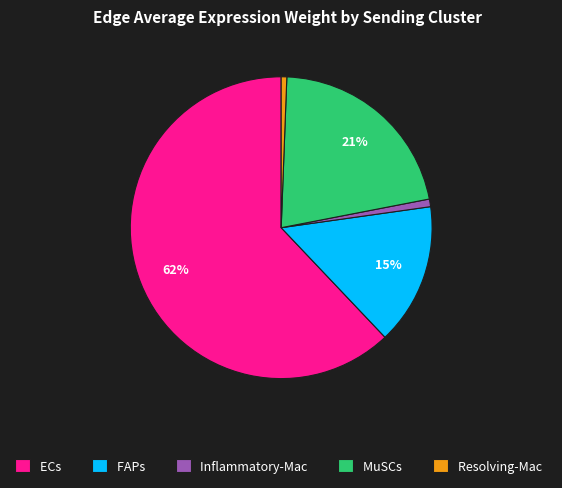

What is the largest slice in the pie chart?

ECs